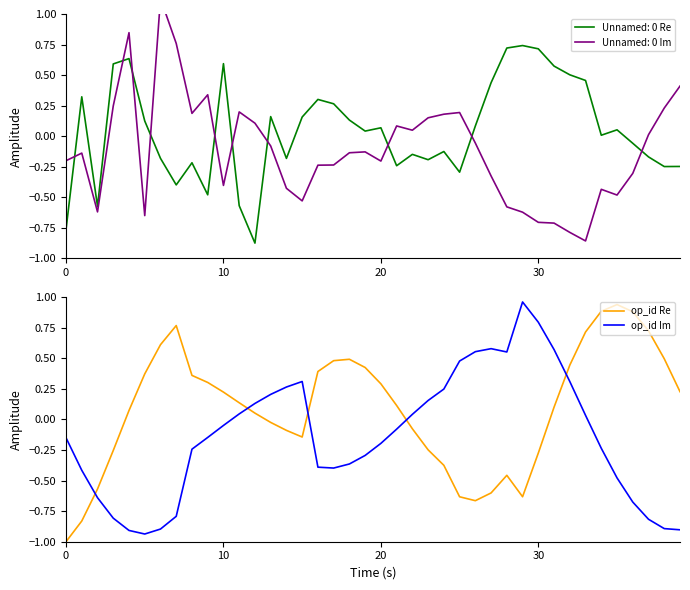

Where is the first local minimum for op_id Im?

5